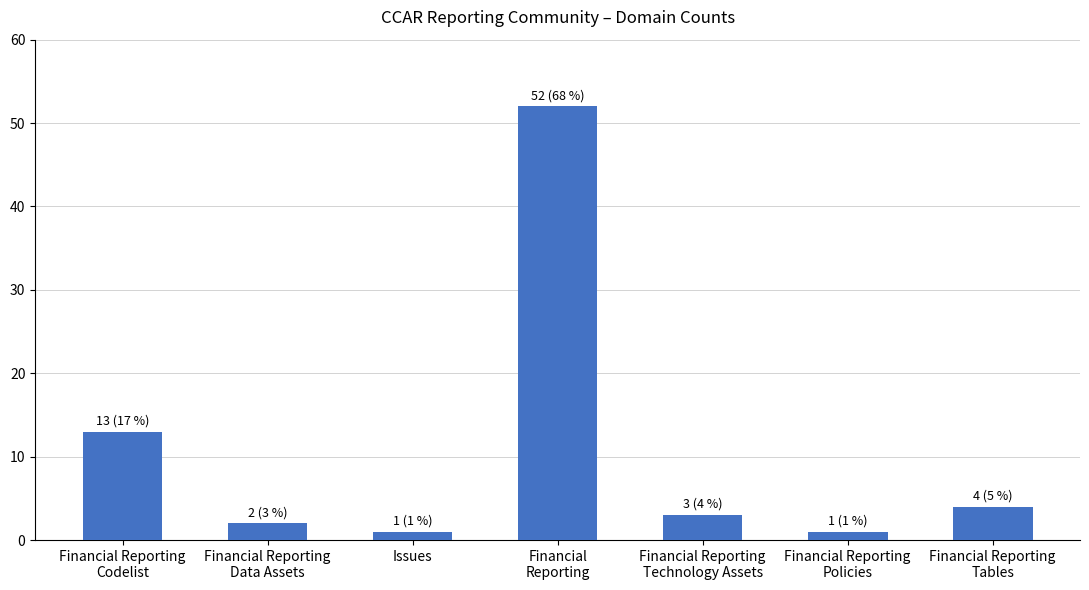

Does the chart contain stacked bars?

No